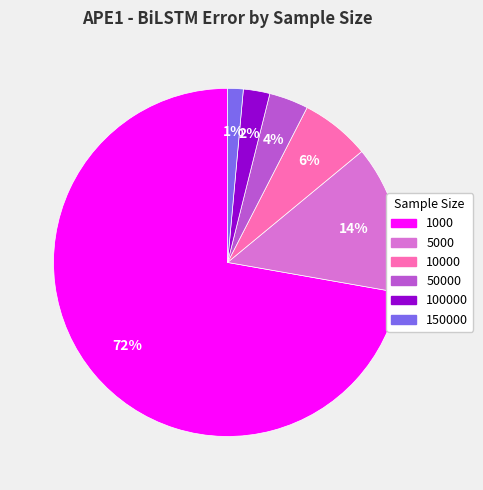

Count the number of slices in the pie.

6